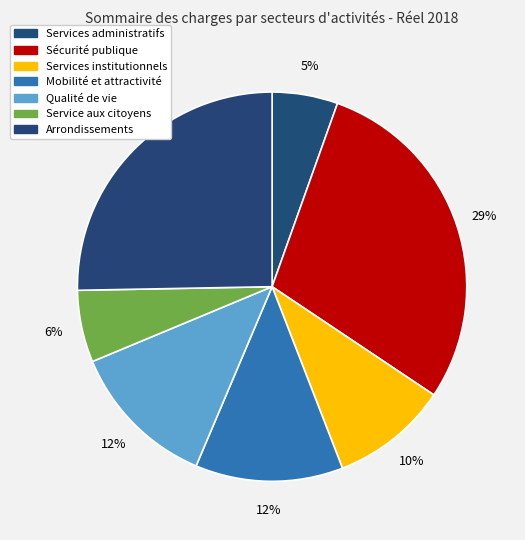

What percentage do Qualité de vie and Services institutionnels together represent?

22.1%